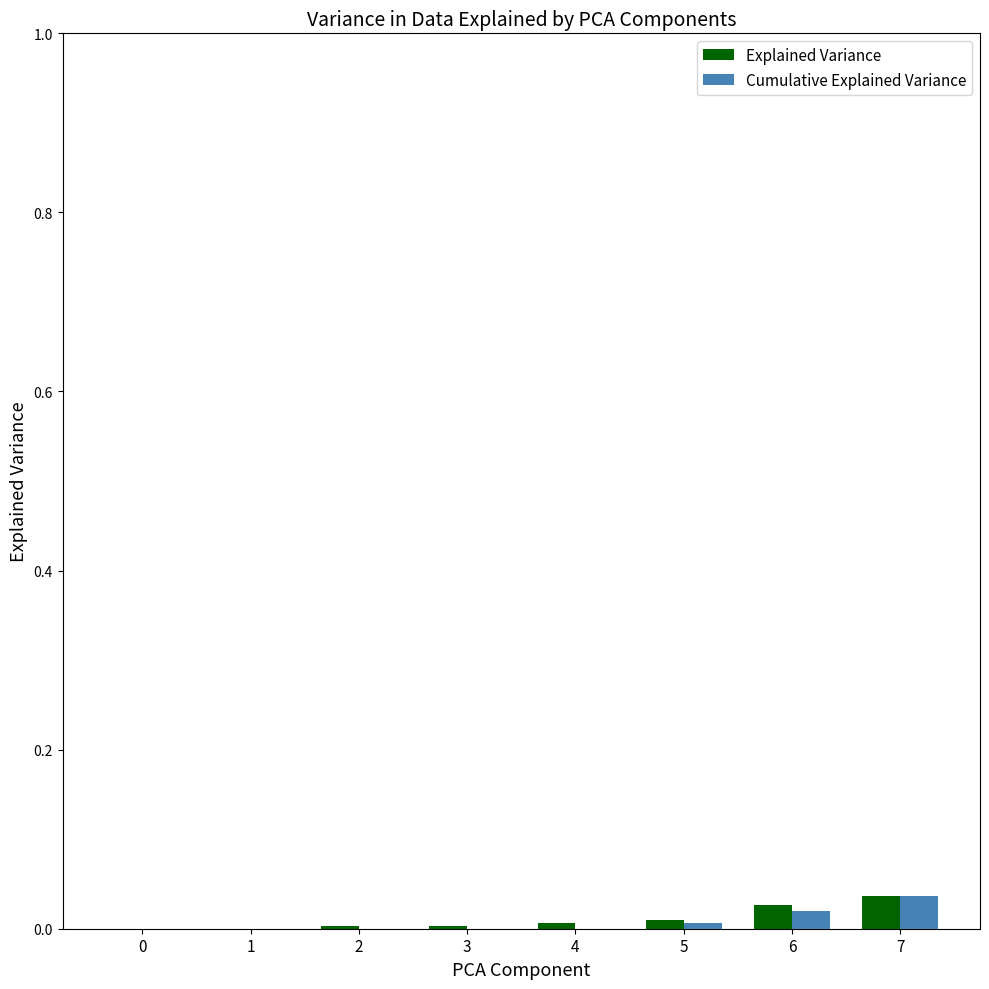

The Explained Variance series shows 0.0 at 7. True or false?

True